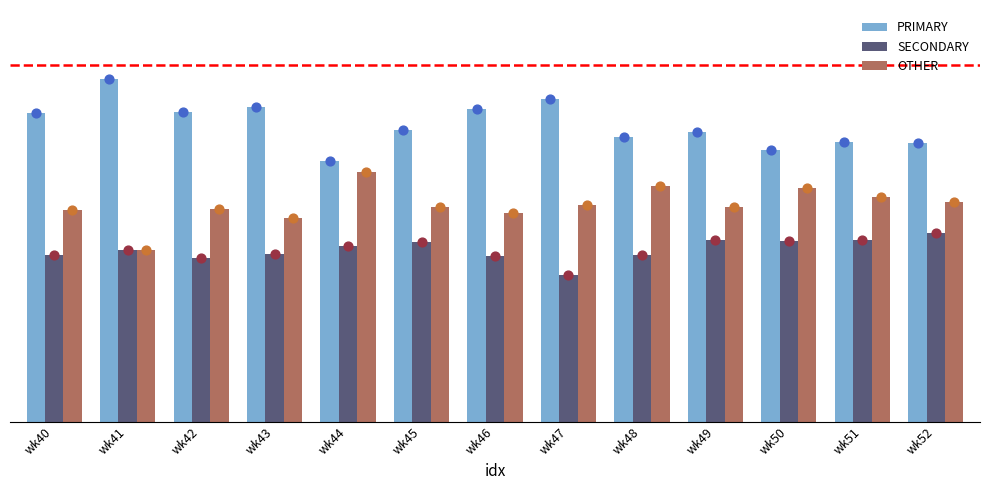

Which series reaches the minimum Y coordinate?

SECONDARY